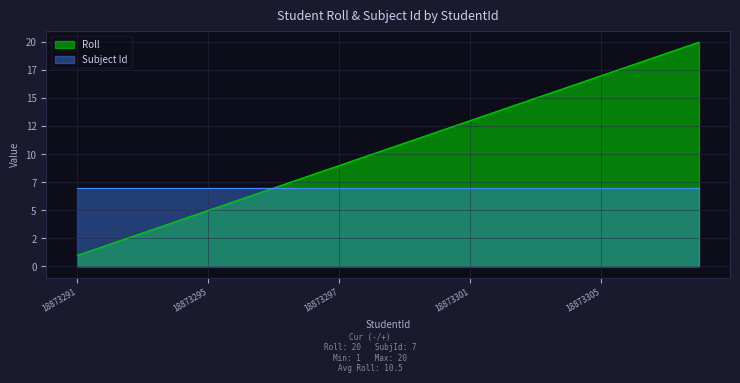

Rank the categories by value from highest to lowest.

18873307, 18873306, 18882606, 18873305, 18873304, 18873303, 18873302, 18873301, 18873300, 18873299, 18873298, 18873297, 18882605, 18873296, 18882604, 18873295, 18873294, 18873293, 18873292, 18873291